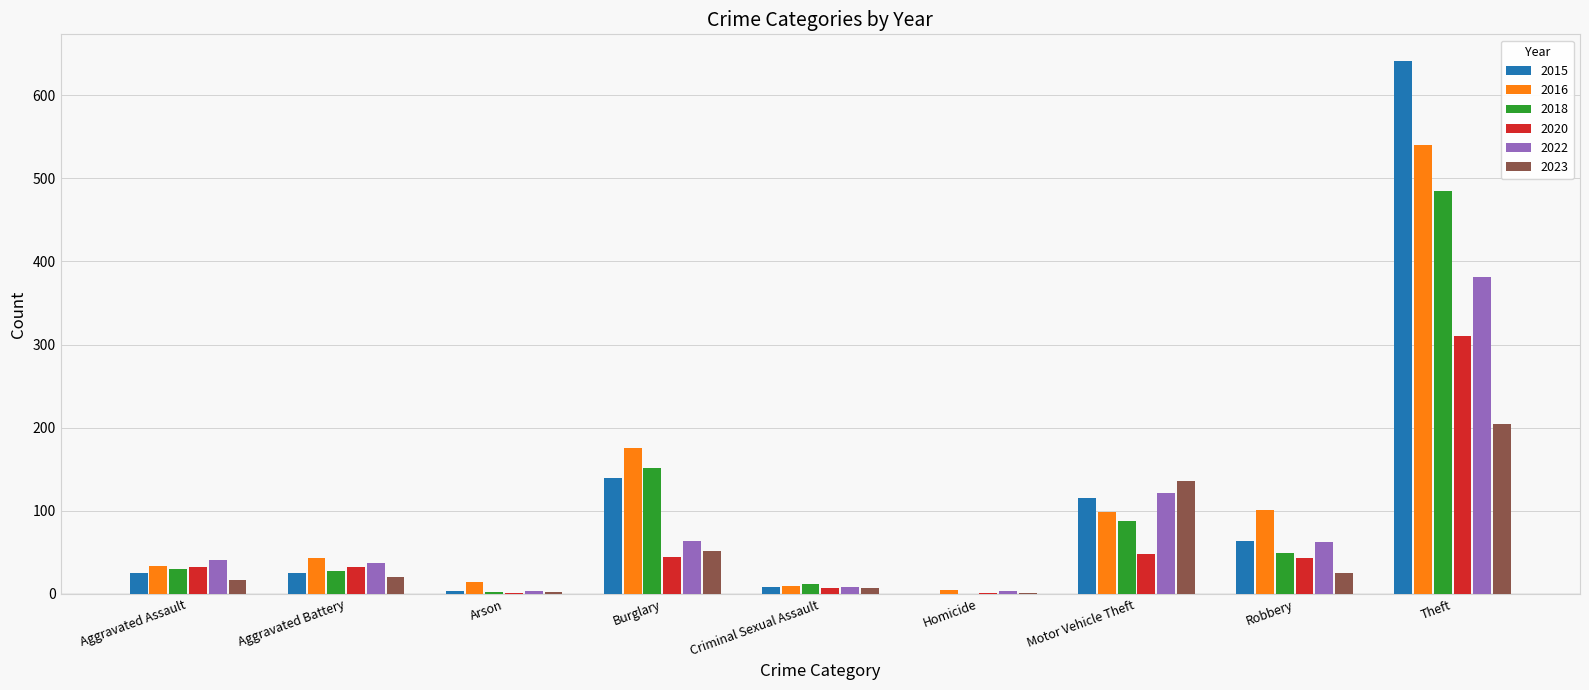

Read the 2022 value at Aggravated Battery.

37